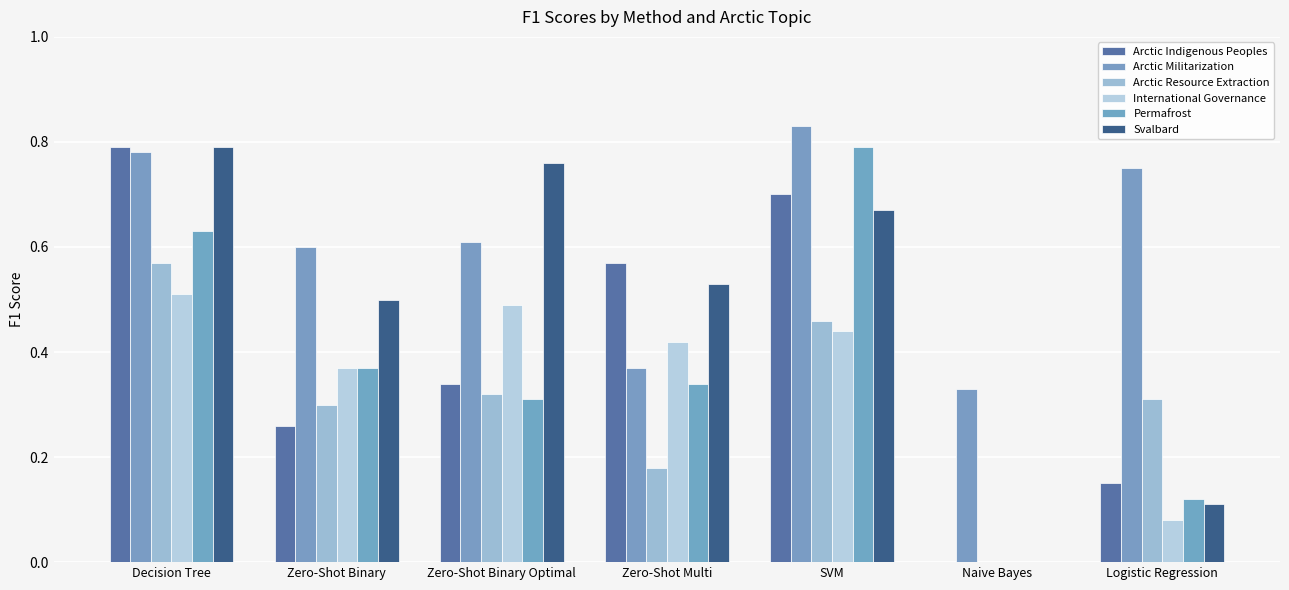

True or false: Arctic Resource Extraction has a value of 0.5 at Logistic Regression.

False